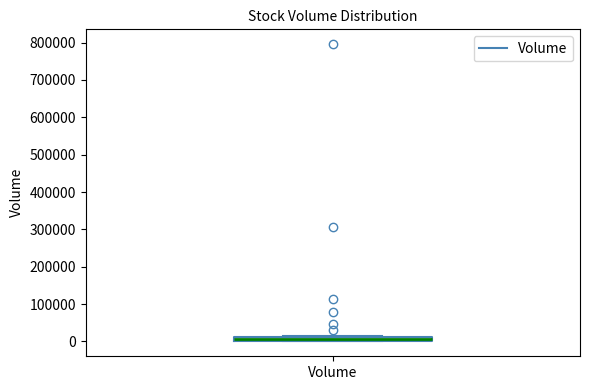

Where is the upper edge of the box for Volume on the y-axis? The values are not printed on the chart, so give them approximately, as read against the axis.

10000